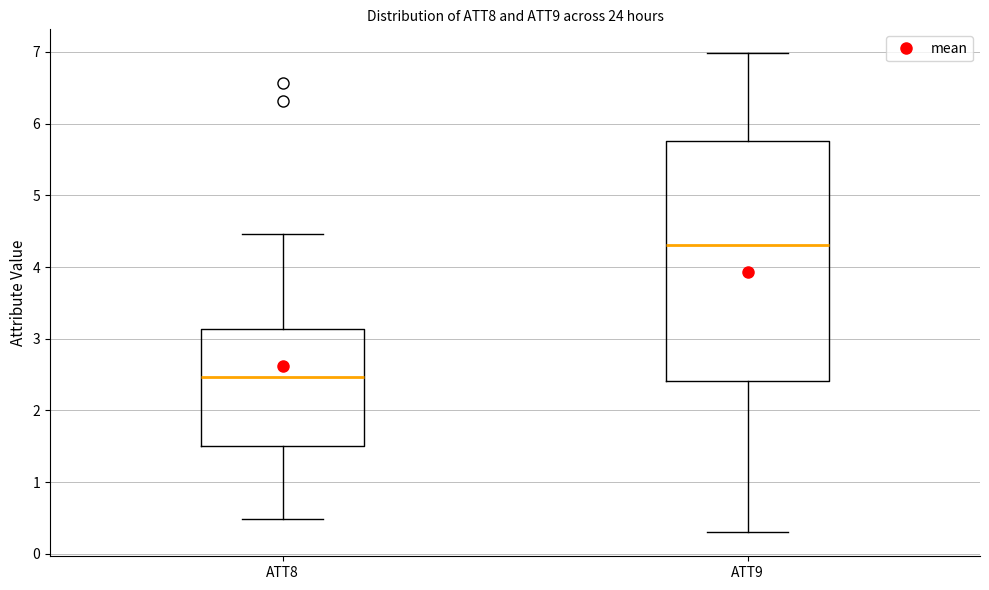

Which box's median line is the lowest?

ATT8